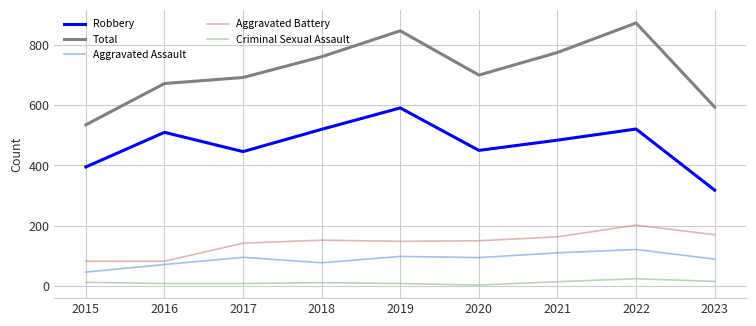

At 2021, list the series in order from smallest to largest.

Criminal Sexual Assault, Aggravated Assault, Aggravated Battery, Robbery, Total